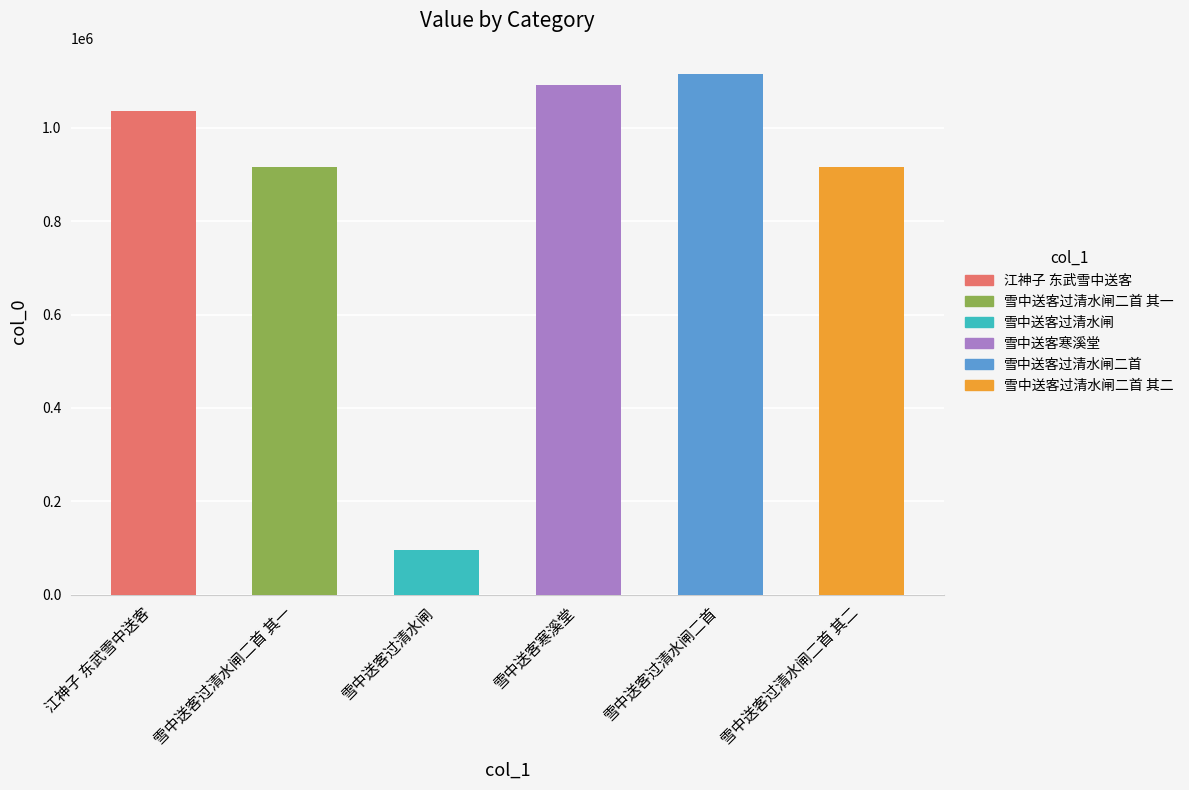

What is the value of the 6th bar from the left?

915750